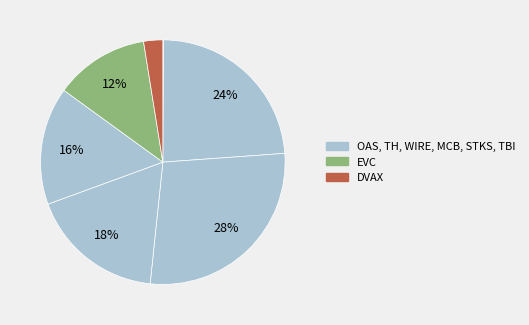

How many slices are in this pie chart?

8